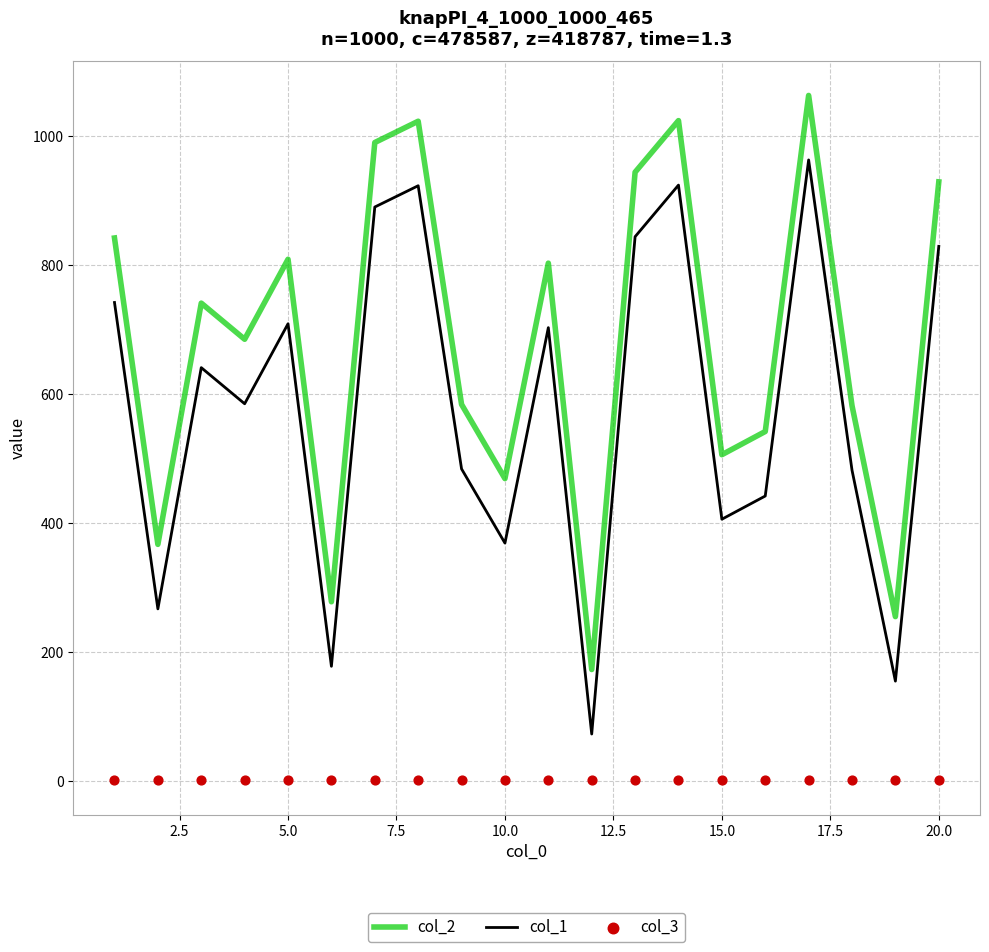

Which series has the widest spread of Y values?

col_2